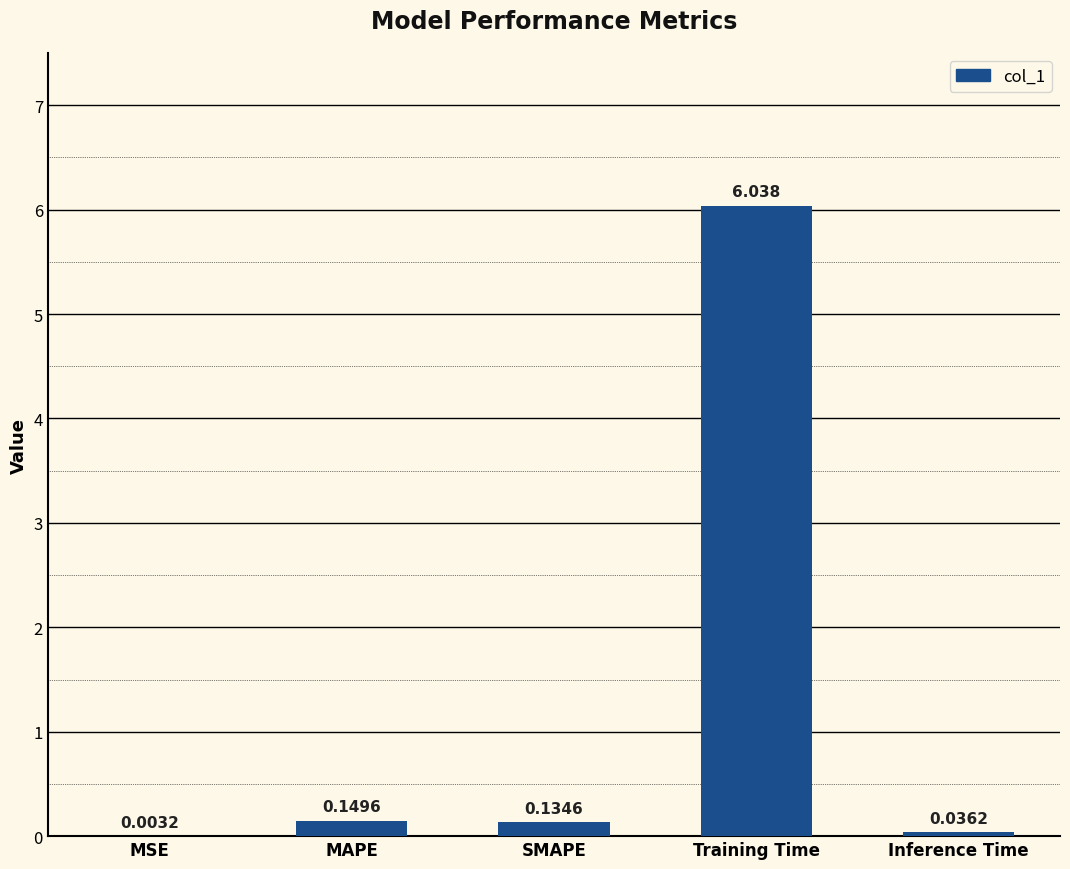

What is the change in value from MSE to SMAPE?

+0.1